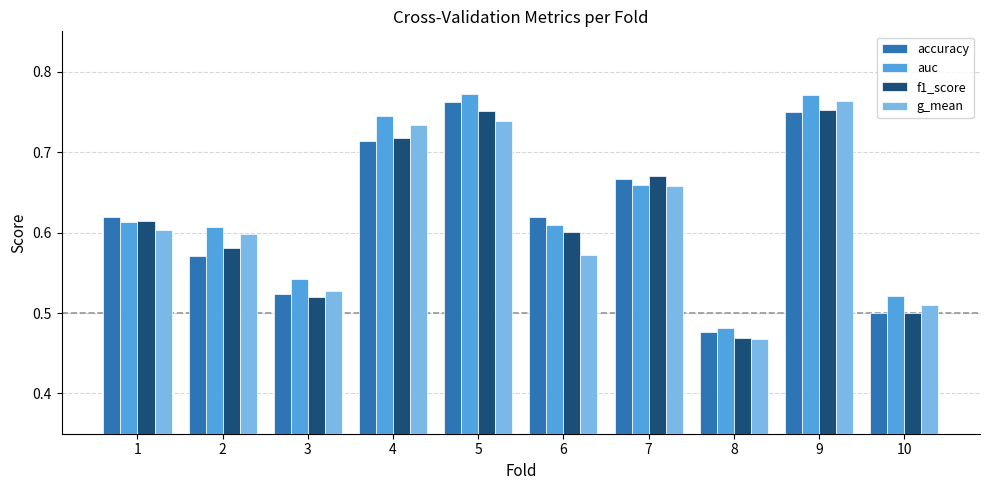

True or false: auc has a value of 0.5 at 10.

True